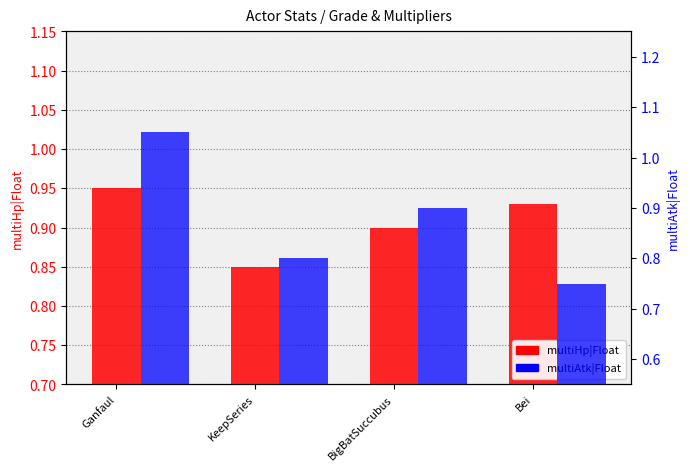

How many categories are shown in the chart?

4